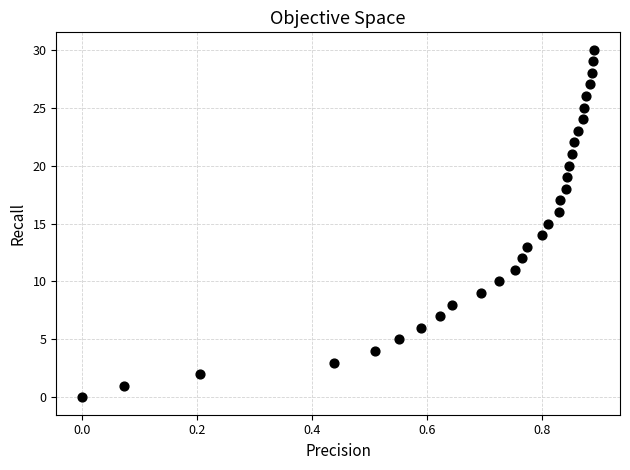

What is the range of Y values (max minus min)?

30